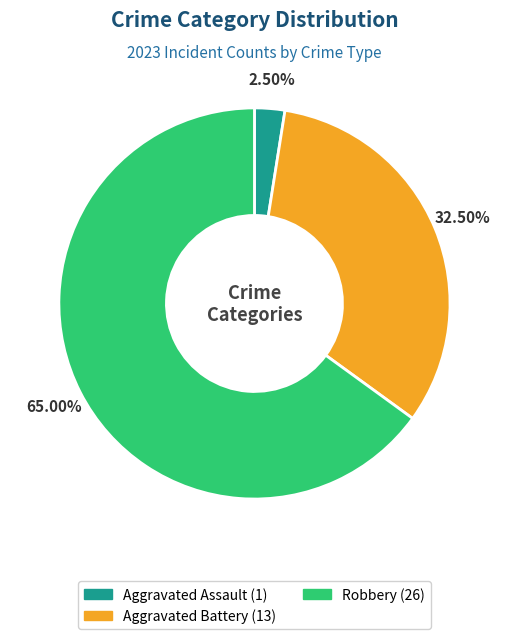

Does any single category account for the majority?

Yes